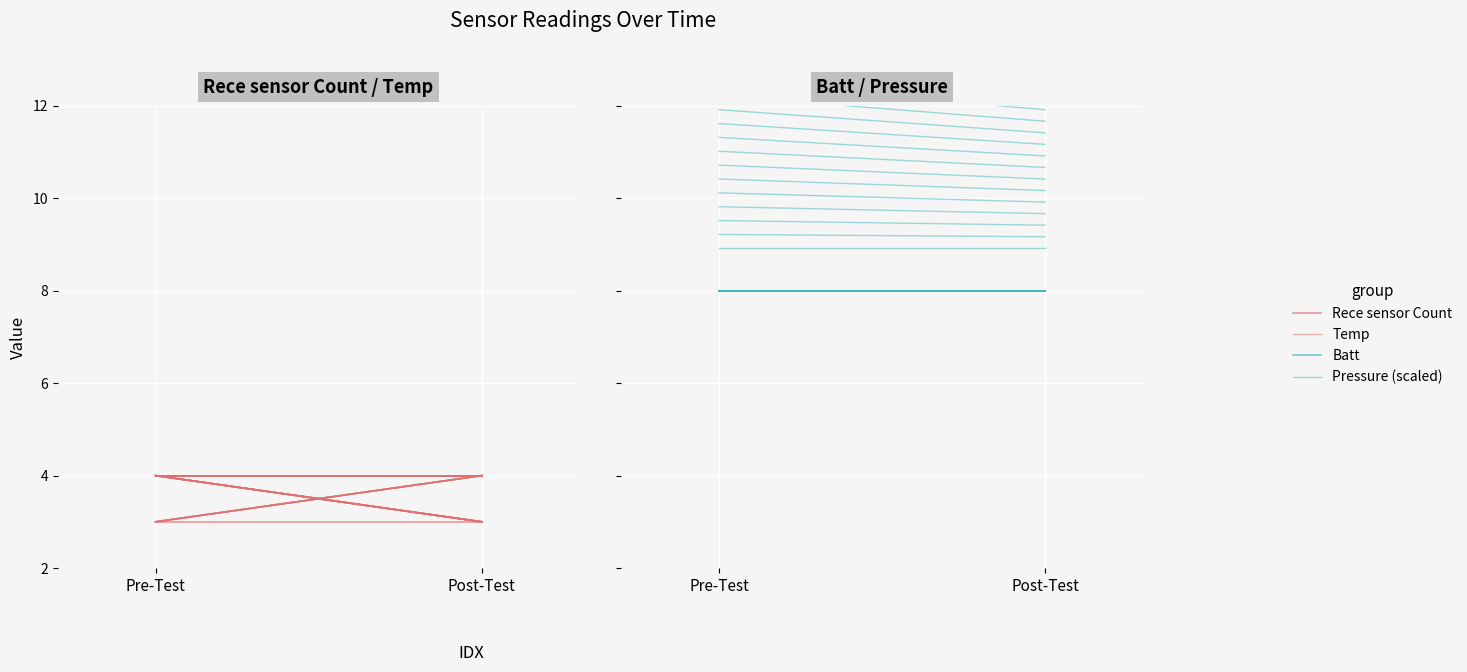

At which label does Pressure (scaled) reach its peak?

Pre-Test